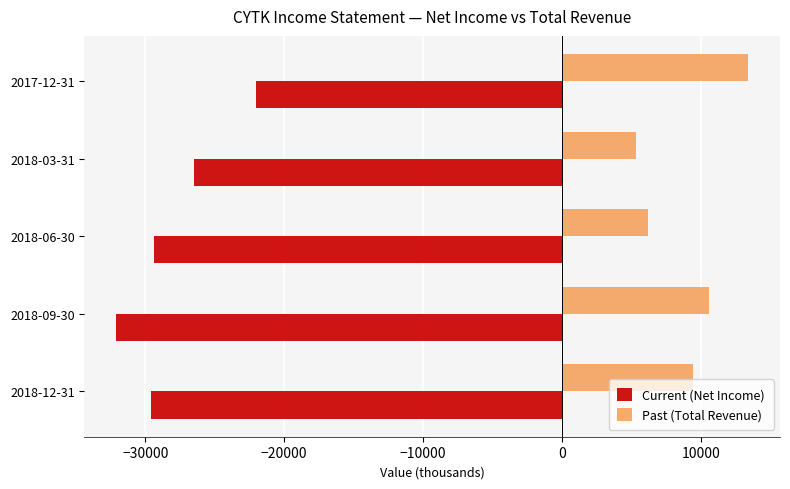

Where is Past (Total Revenue) nearest to the value 9350?

2018-12-31